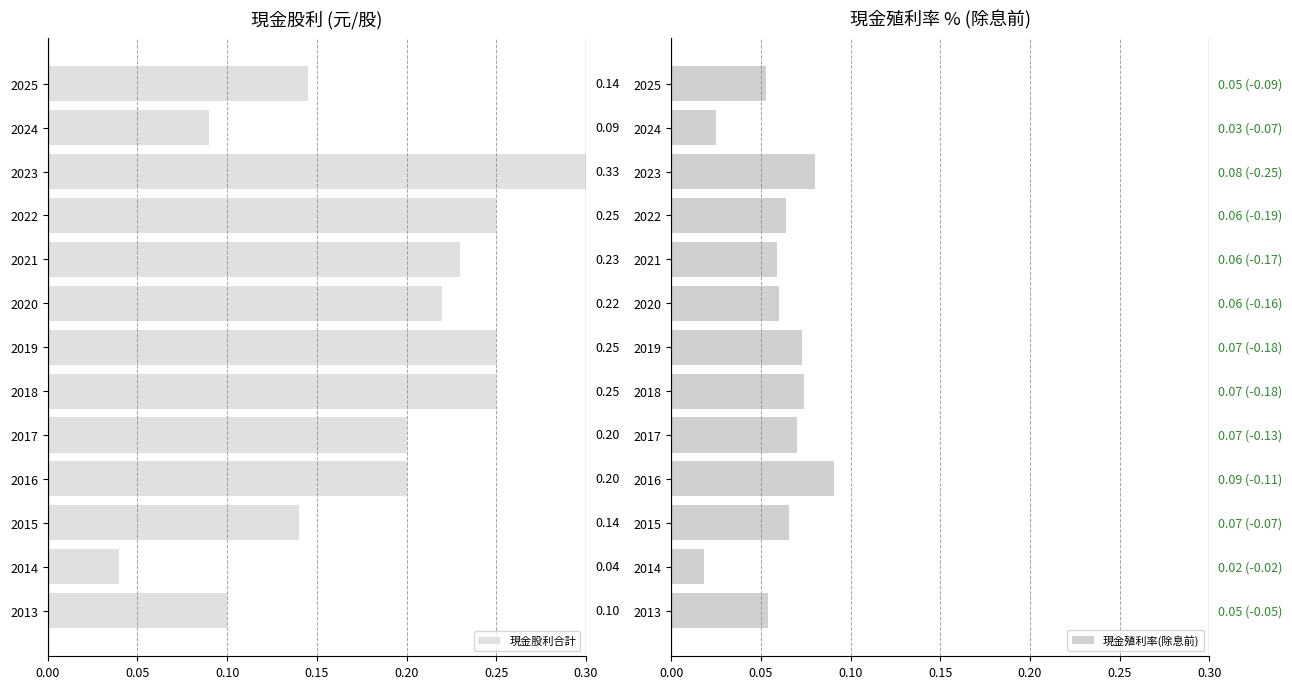

What is the difference between the second highest and second lowest values in the 現金股利合計 series?

0.2